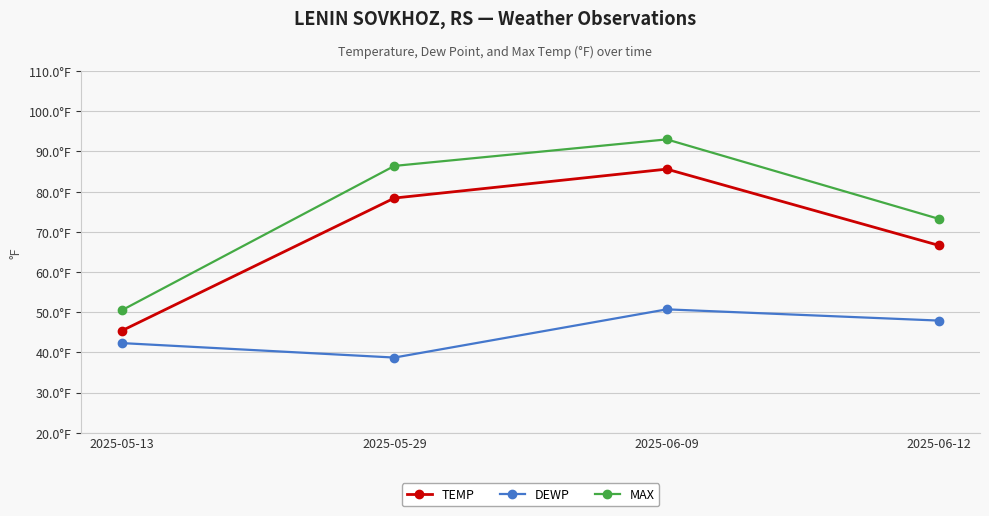

Where is the first local minimum for DEWP?

2025-05-29